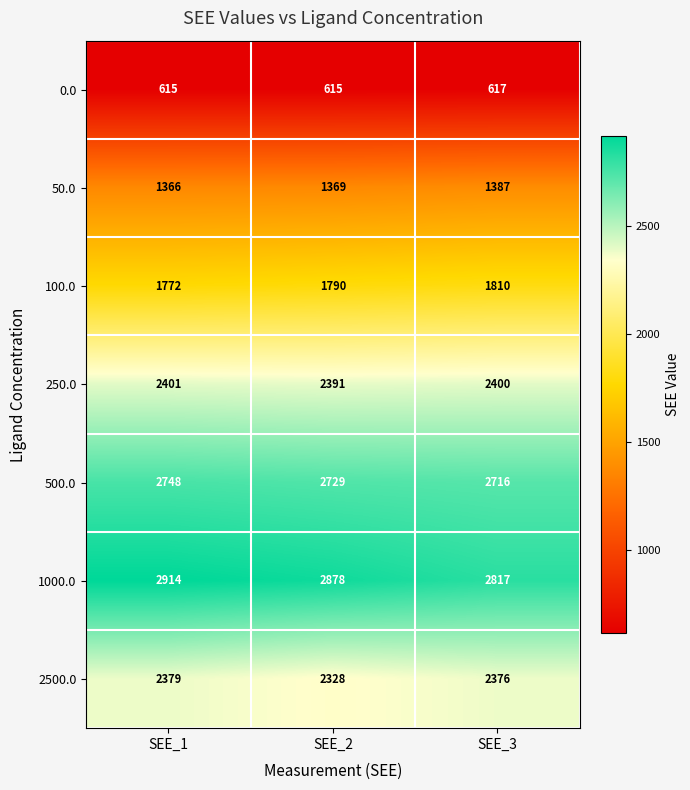

Reading left to right, extract all data points from this chart.

0.0: SEE_1=615	SEE_2=615	SEE_3=617
50.0: SEE_1=1366	SEE_2=1369	SEE_3=1387
100.0: SEE_1=1772	SEE_2=1790	SEE_3=1810
250.0: SEE_1=2401	SEE_2=2391	SEE_3=2400
500.0: SEE_1=2748	SEE_2=2729	SEE_3=2716
1000.0: SEE_1=2914	SEE_2=2878	SEE_3=2817
2500.0: SEE_1=2379	SEE_2=2328	SEE_3=2376